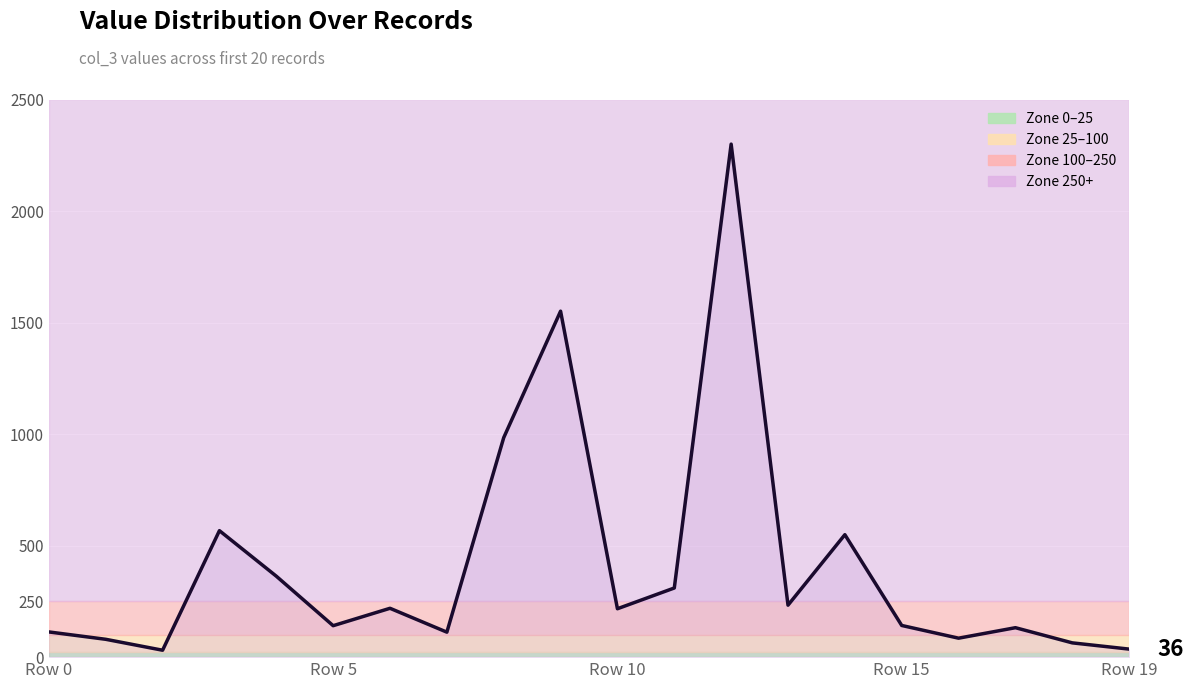

What is the difference between the values at 6 and 14?

330